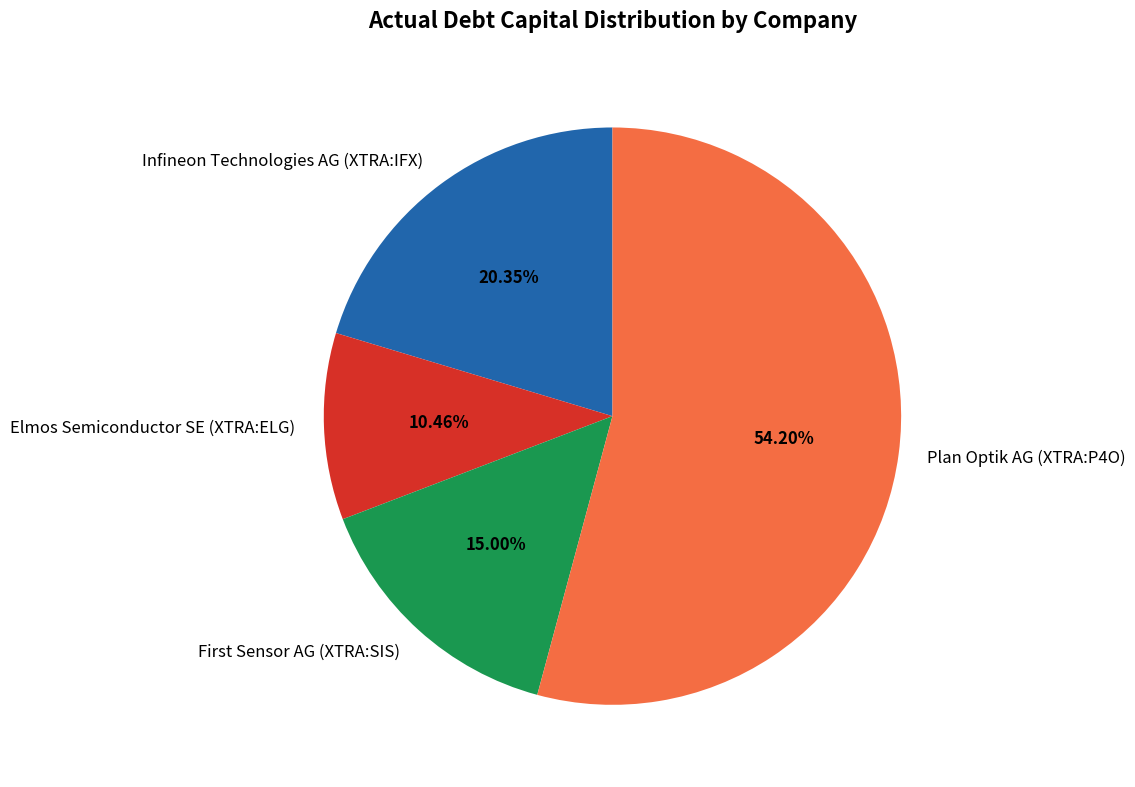

What percentage do Plan Optik AG (XTRA:P4O) and Elmos Semiconductor SE (XTRA:ELG) together represent?

64.7%